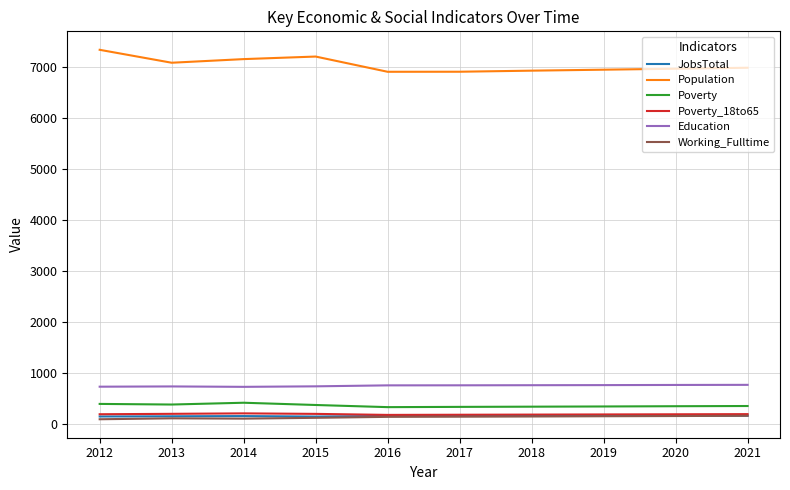

Is it true that JobsTotal equals 166 at 2017?

True